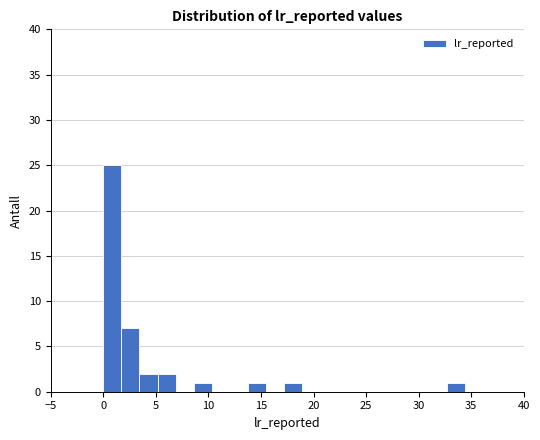

Read against the x-axis, roughly where is the centre of the tallest bar?

1.0